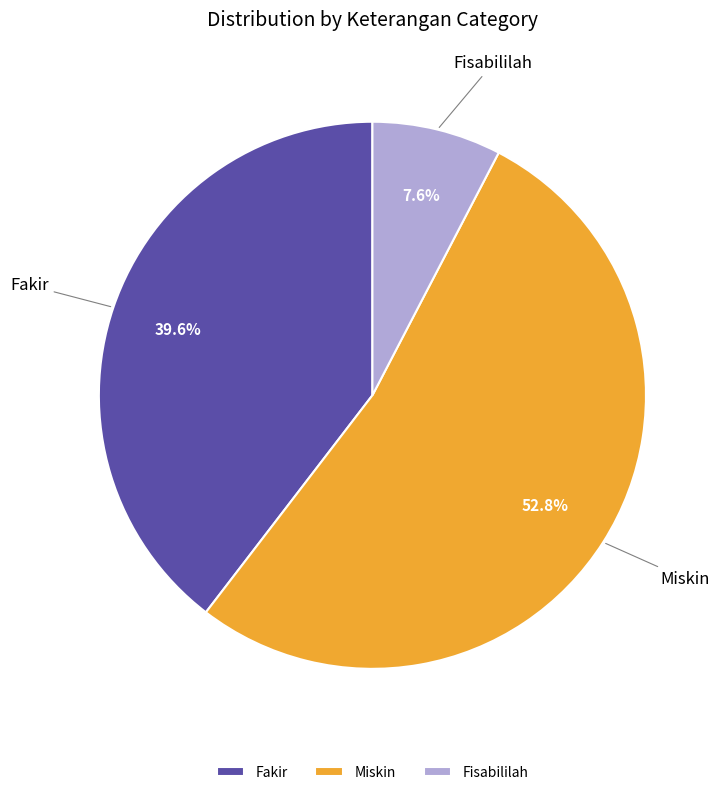

To the nearest percent, what percentage of the pie is Fisabililah?

8%